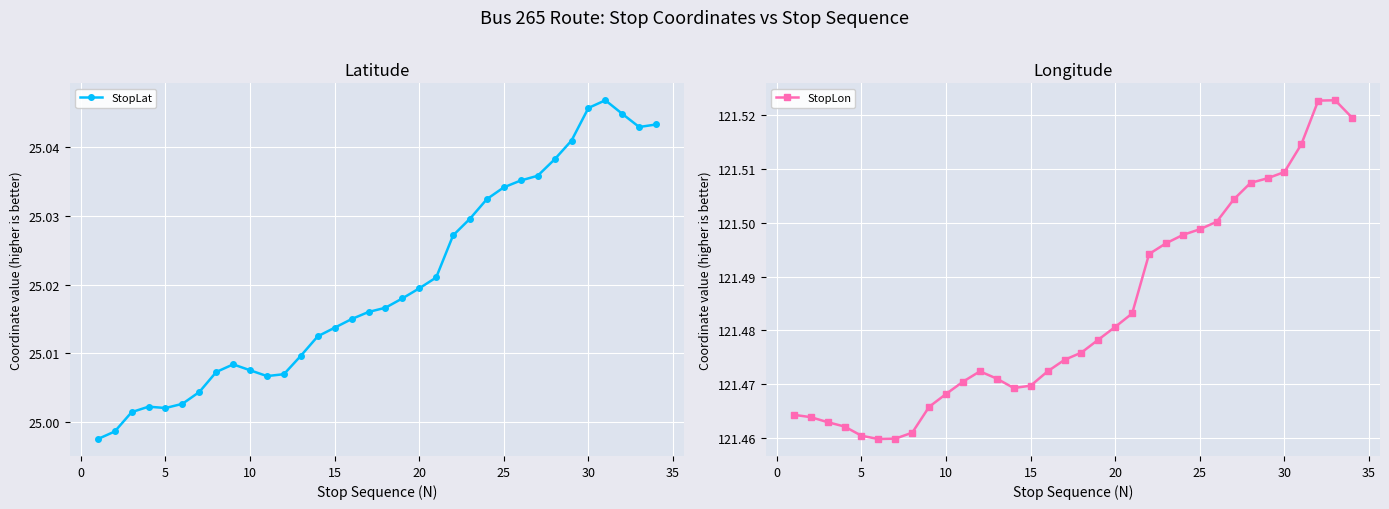

How many values in the StopLat series exceed 25?

32